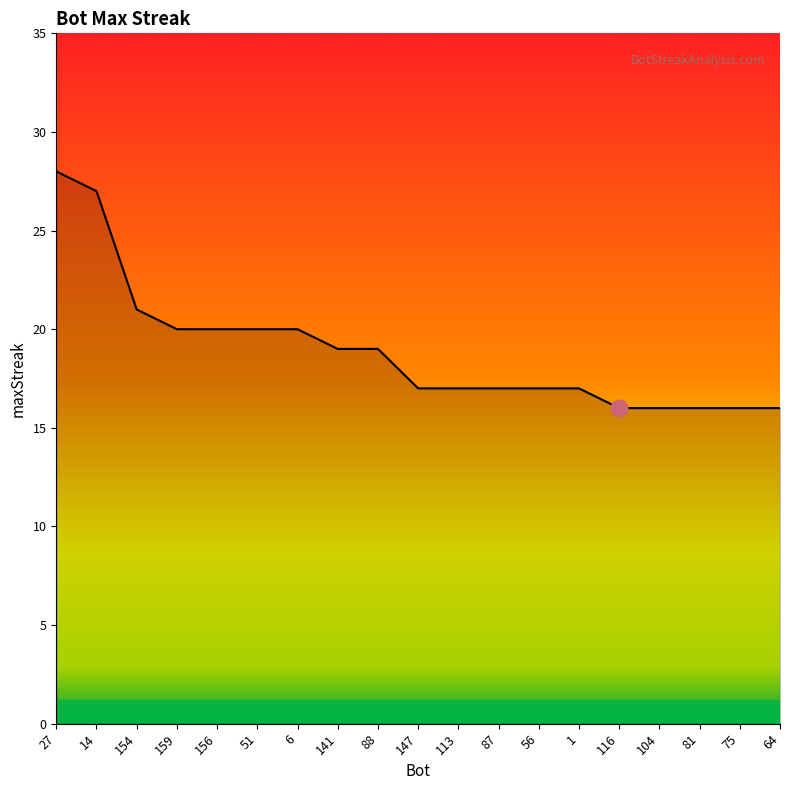

What is the difference between the second highest and second lowest values?

11